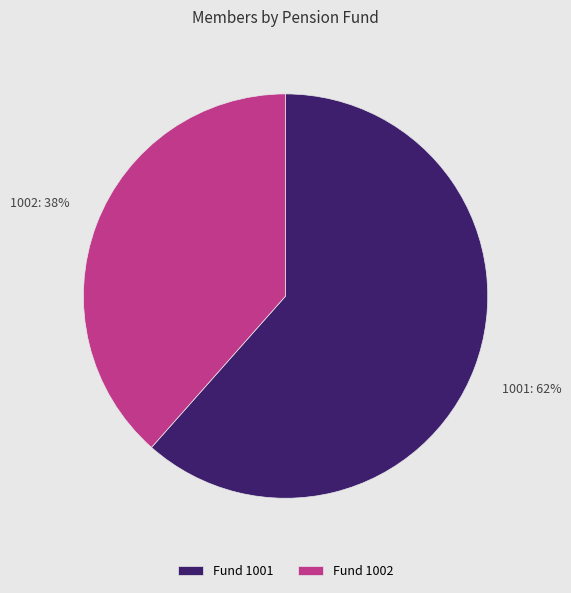

Is the sum of 1001: 62% and 1002: 38% greater than half?

Yes